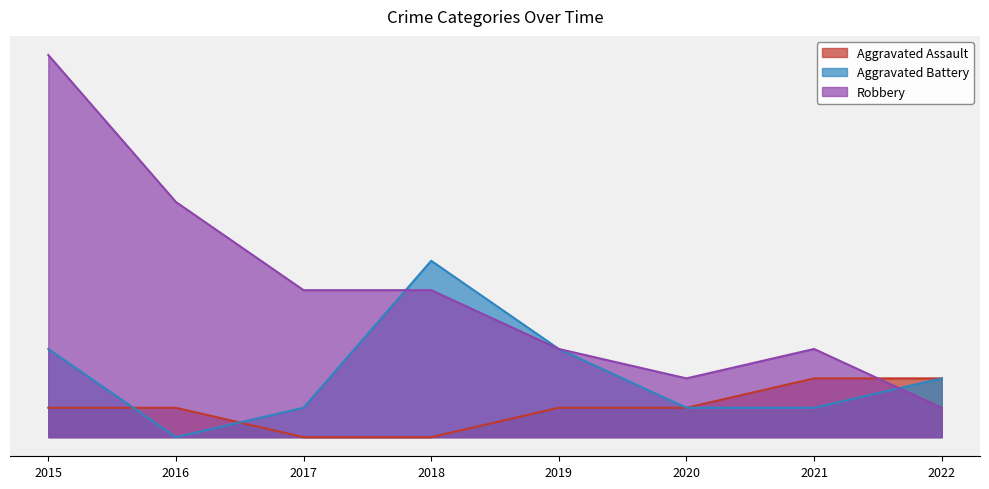

Reading left to right, what are all the values shown in this chart?

Aggravated Assault: 1	1	0	0	1	1	2	2
Aggravated Battery: 3	0	1	6	3	1	1	2
Robbery: 13	8	5	5	3	2	3	1